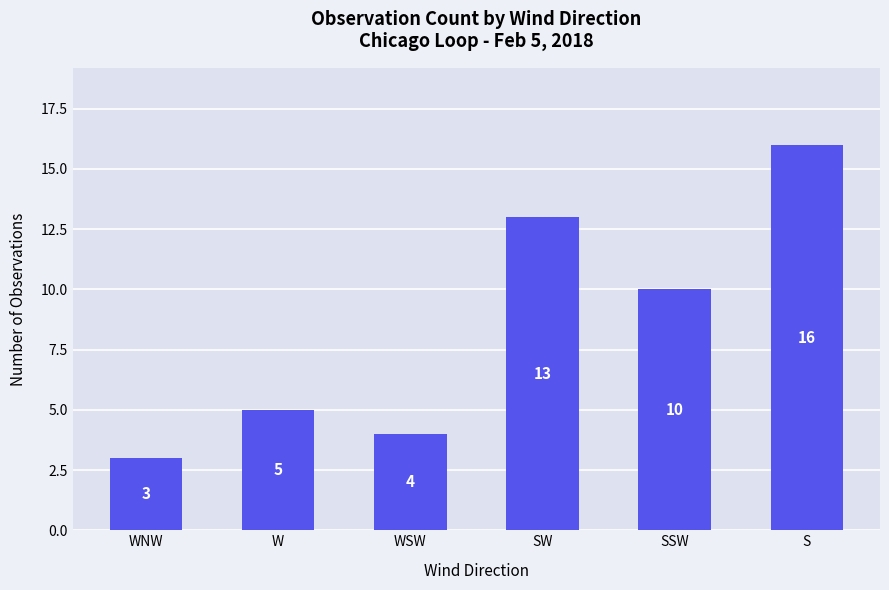

At which label does the data first exceed 10?

SW